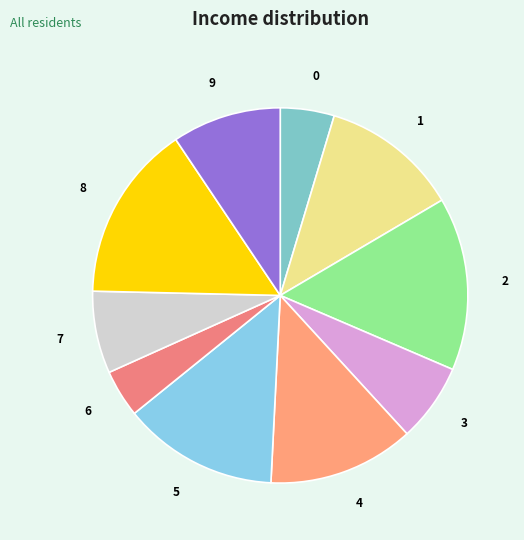

Is it true that 9 is 1% of the pie?

False